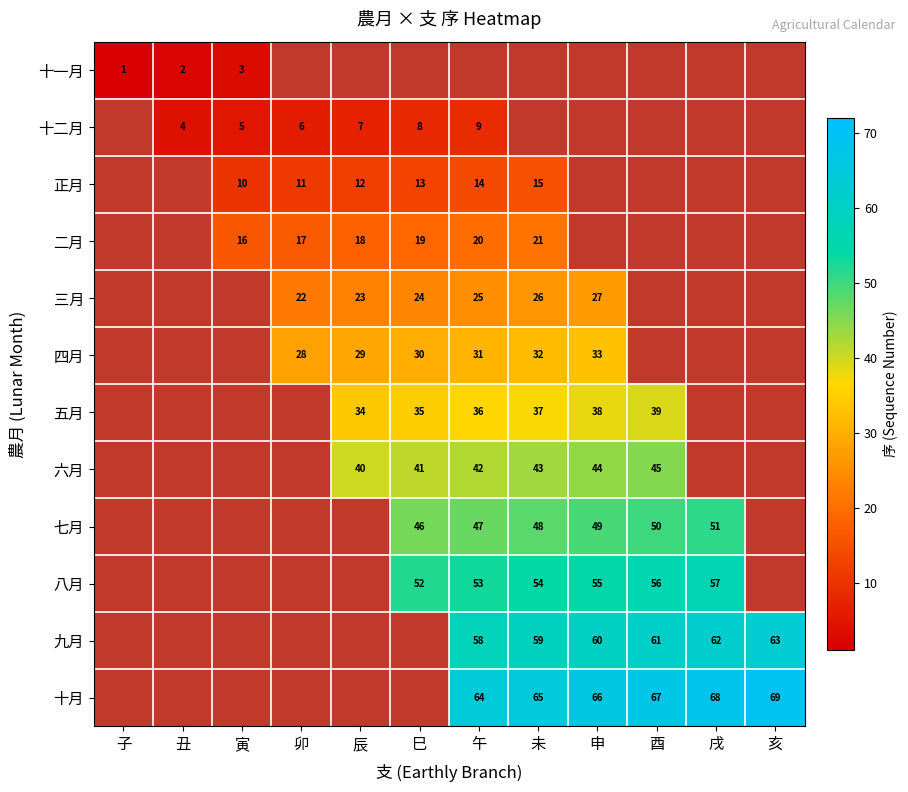

The value of 三月 at 午 is 15.3. True or false?

False